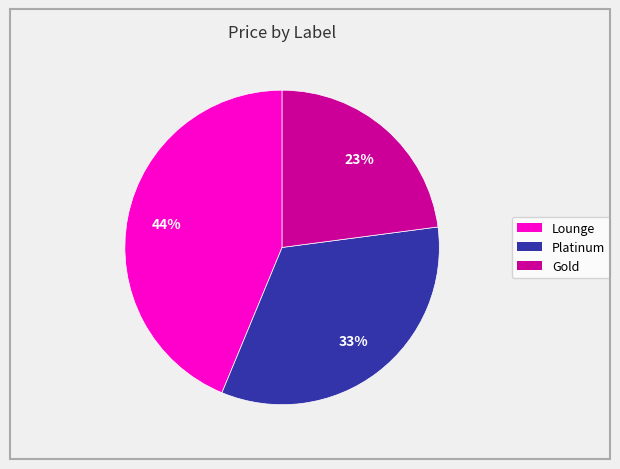

Is it true that Gold is 9% of the pie?

False